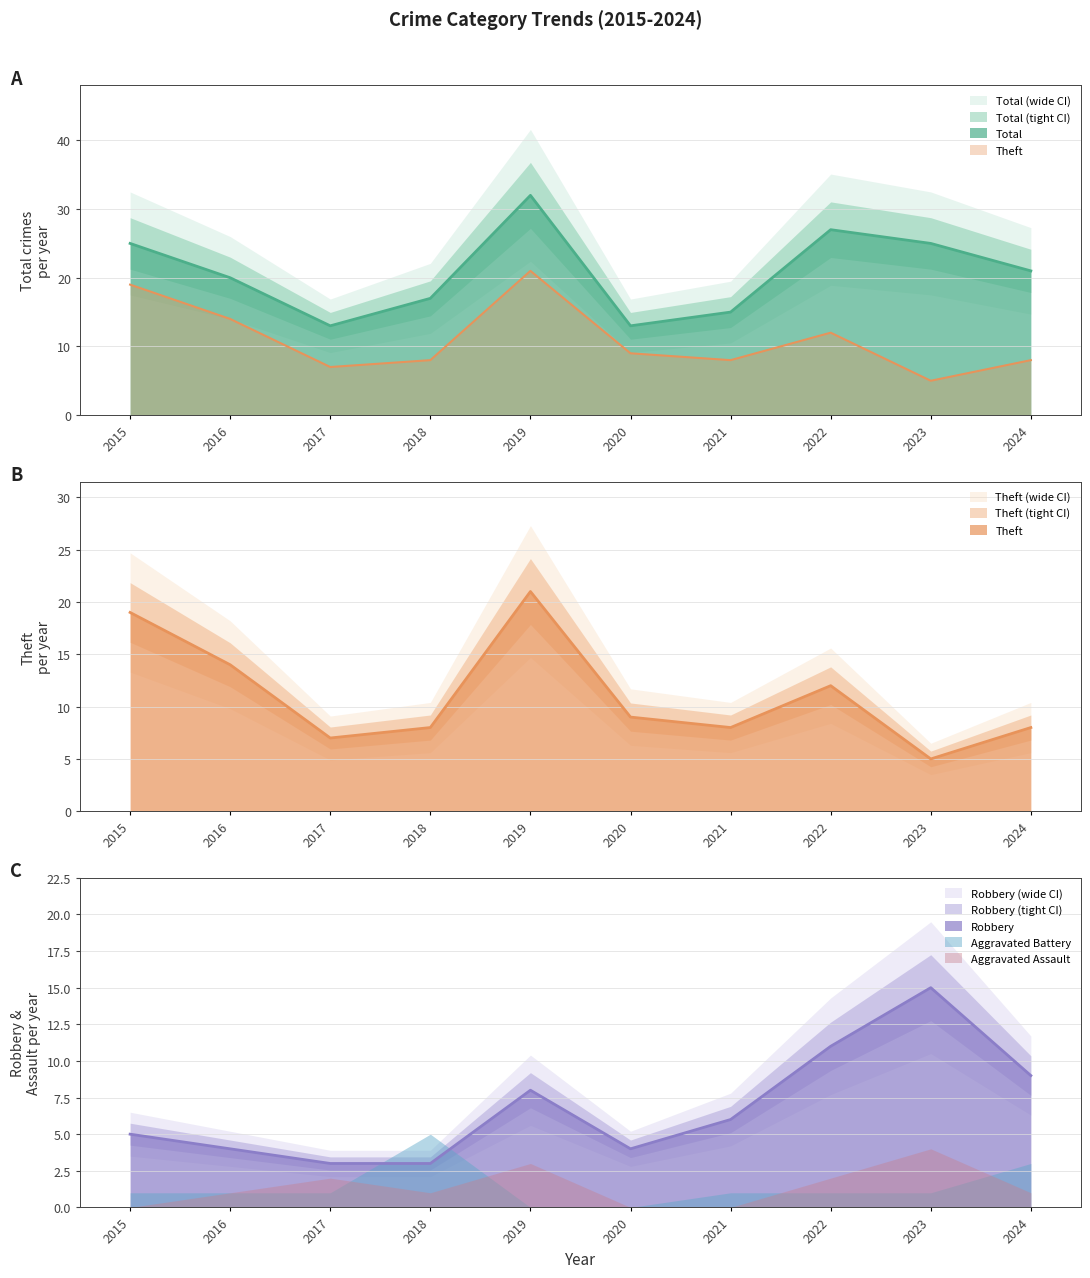

What is the value of the Total point at the 3rd from the left?

13